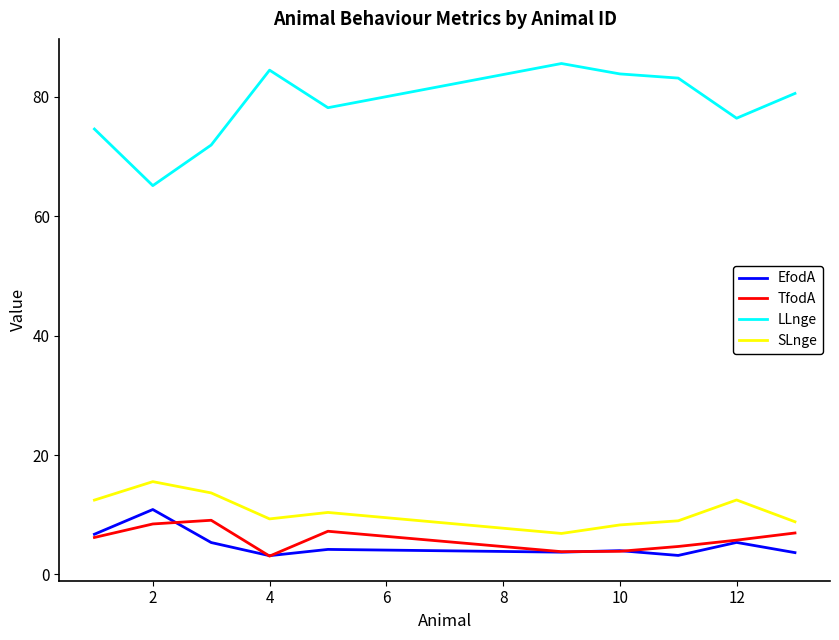

What is the difference between the maximum and minimum values in the TfodA series?

6.0